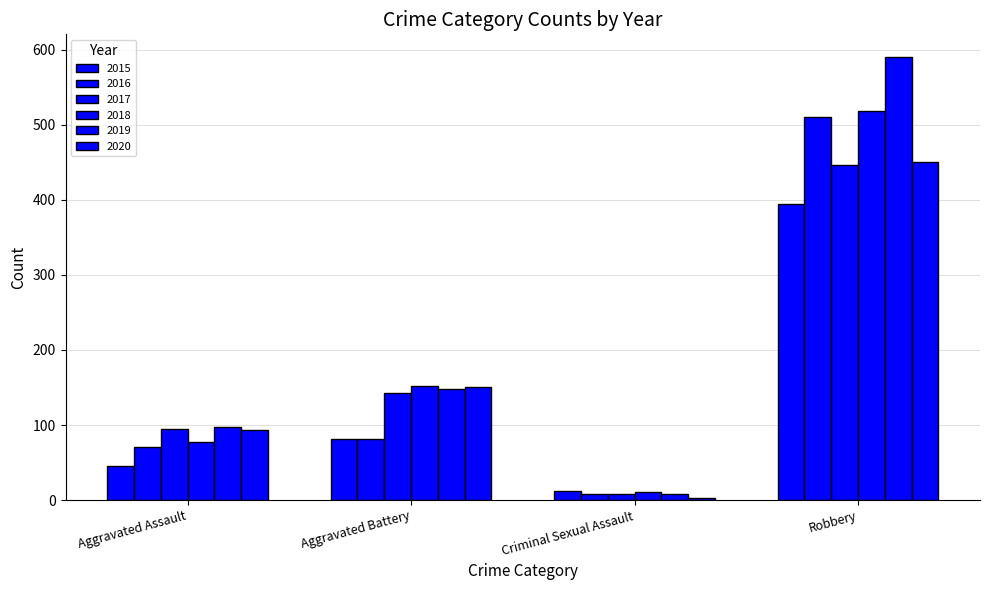

What is the total value across all series at Robbery?

2911